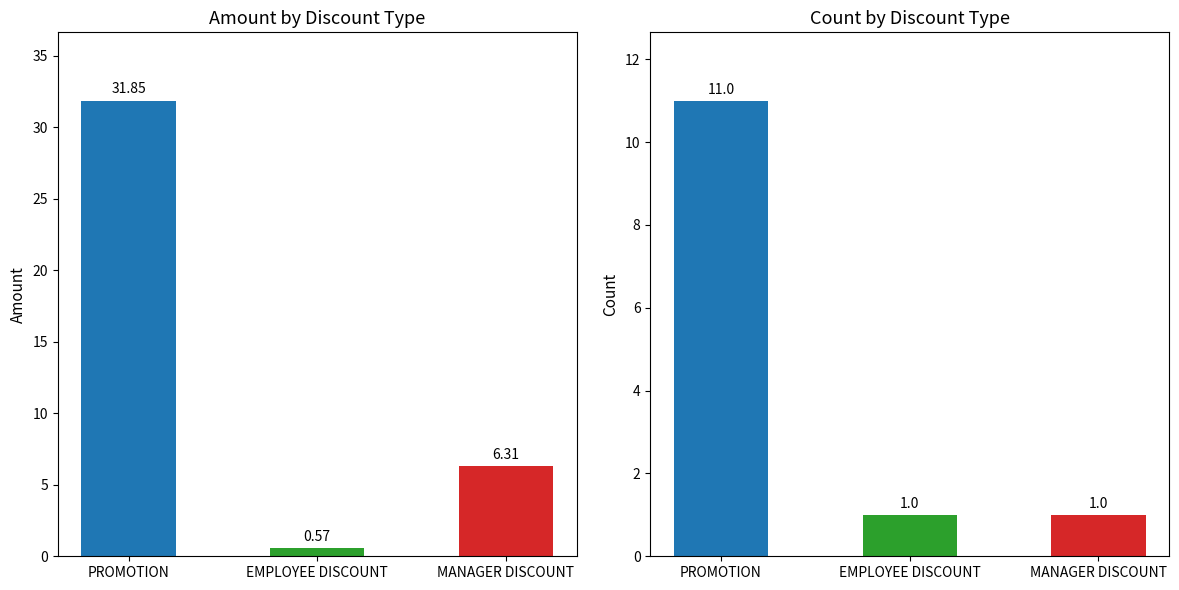

At which label does Amount reach its minimum?

EMPLOYEE DISCOUNT